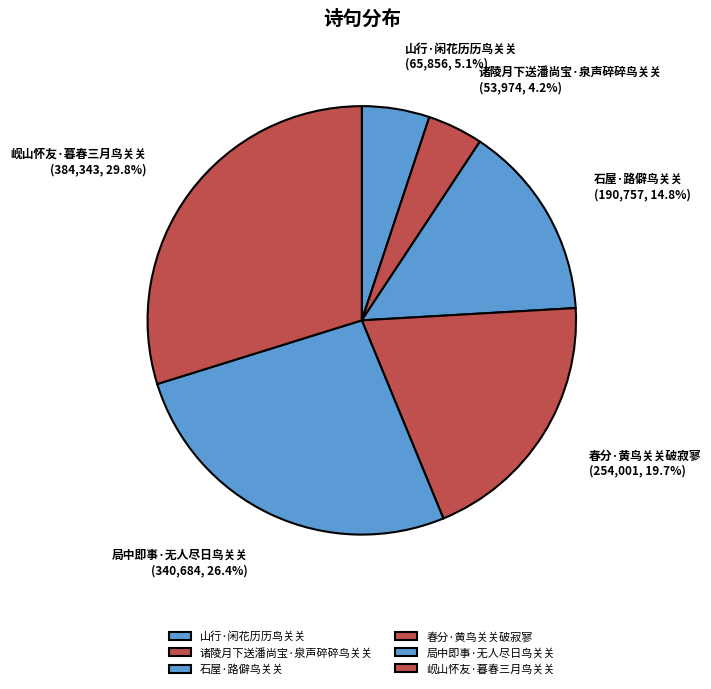

To the nearest percent, what is the difference between the 诸陵月下送潘尚宝·泉声碎碎鸟关关 and 局中即事·无人尽日鸟关关 slice percentages?

22%